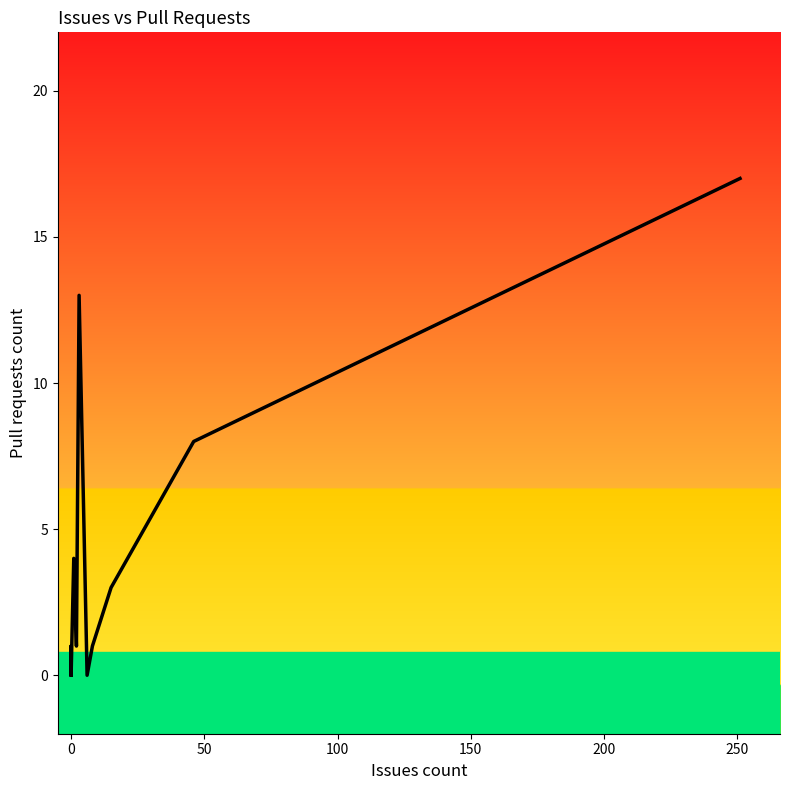

How many distinct data groups are displayed?

1